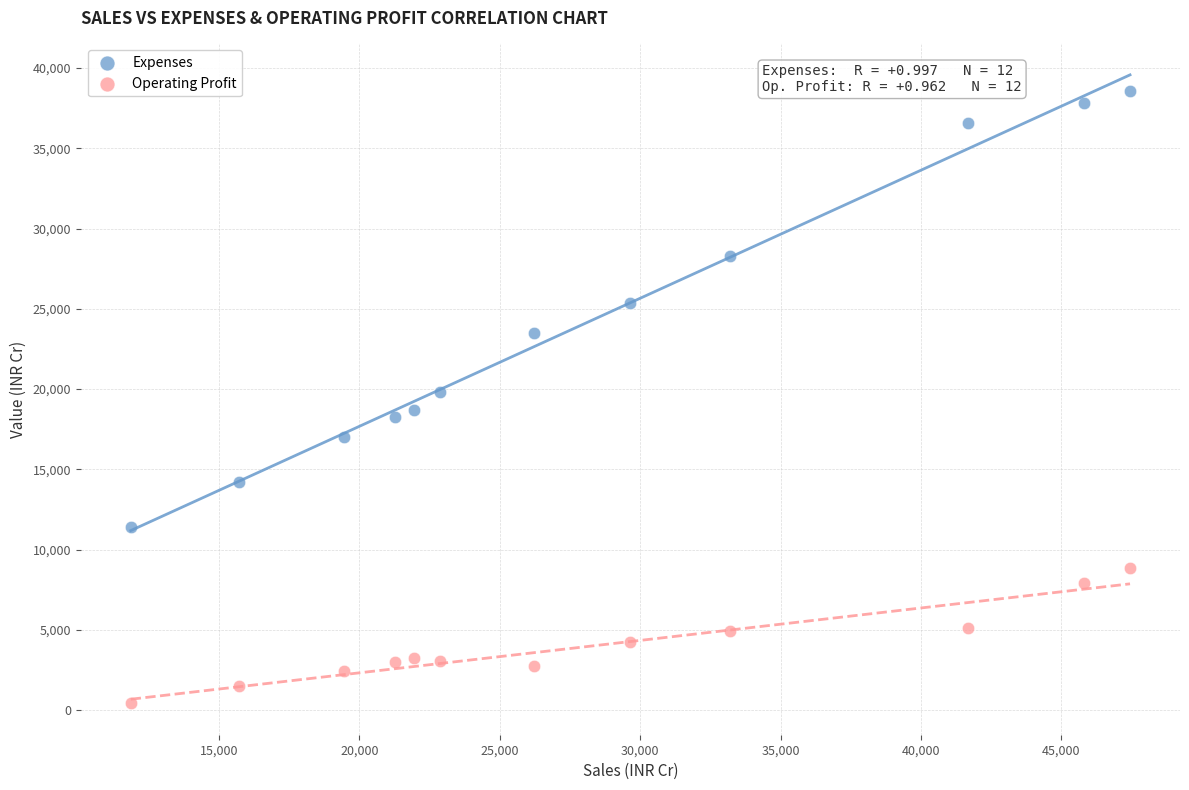

Which series contains the highest Y value?

Expenses